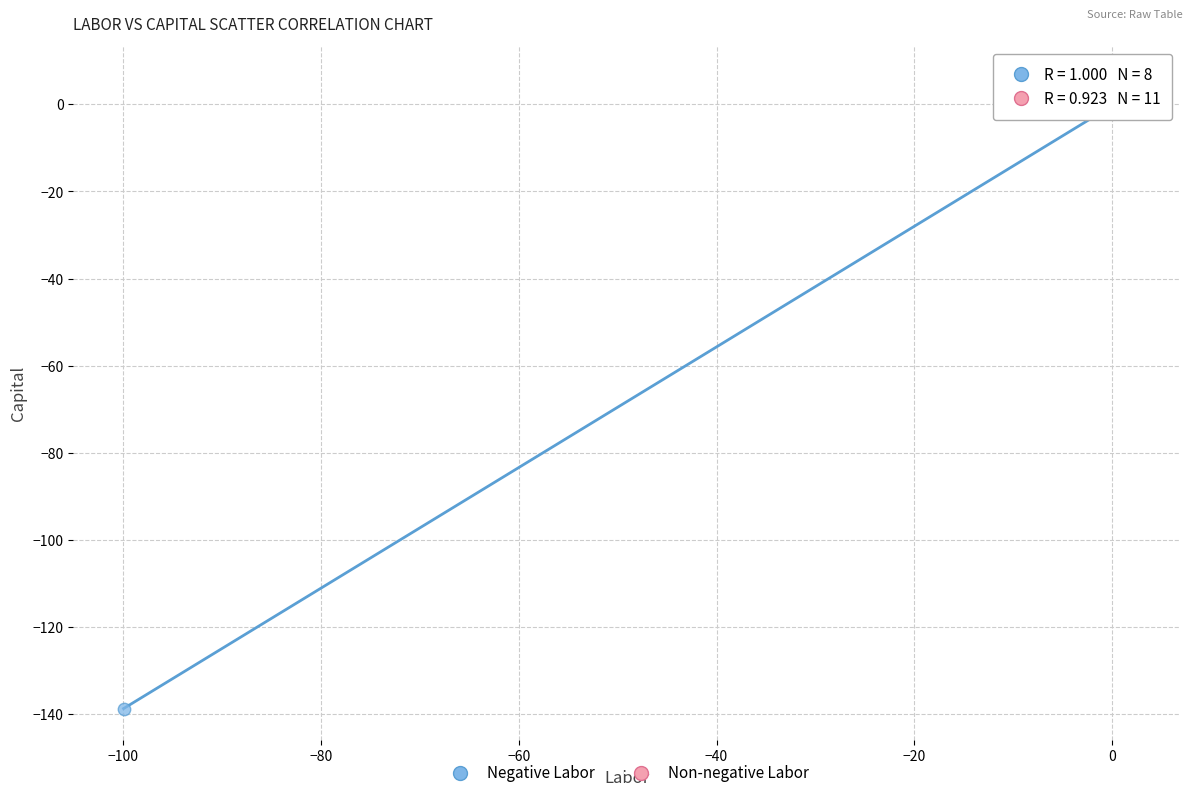

Which series reaches the minimum Y coordinate?

Negative Labor